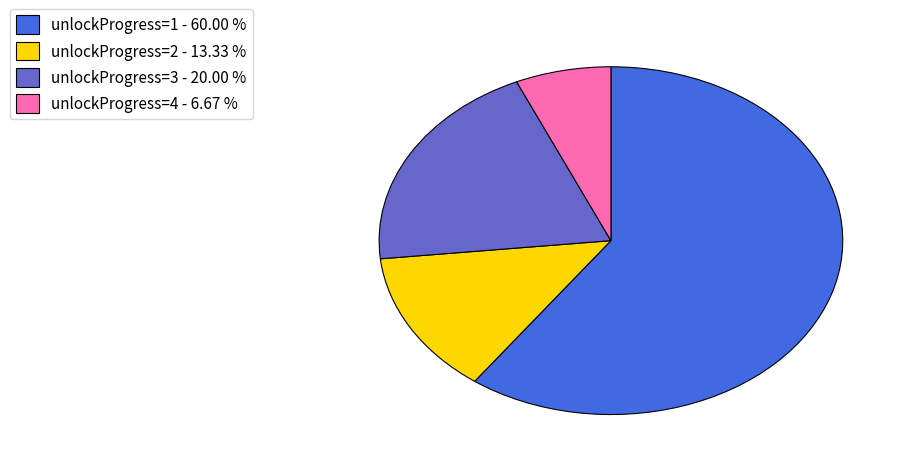

Count the number of slices in the pie.

4